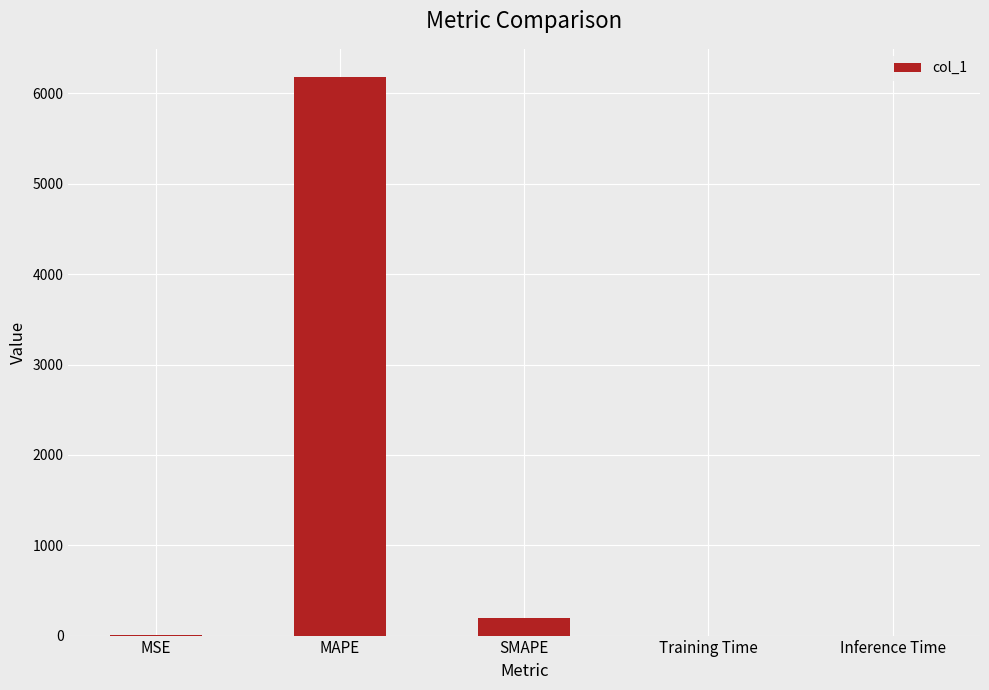

What is the sum of all values?

6385.3